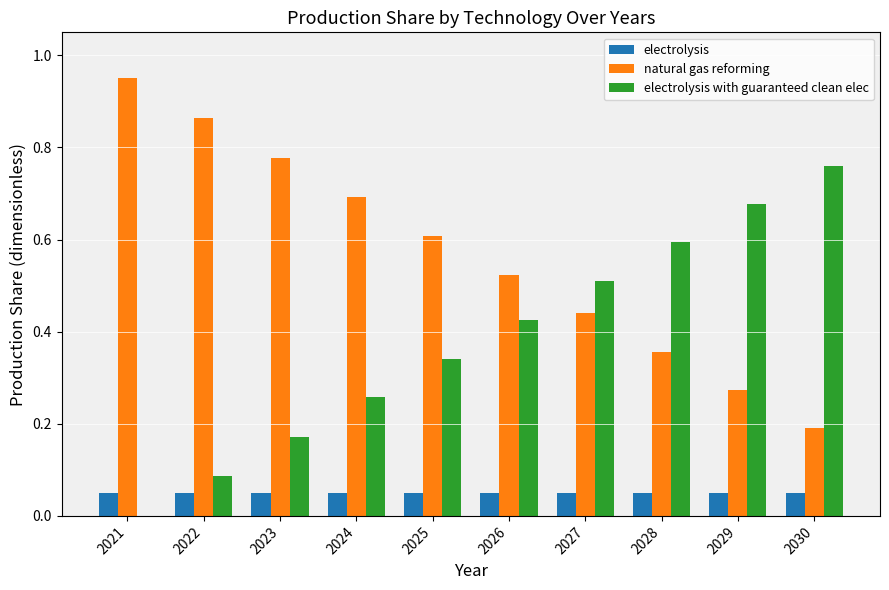

At which label does electrolysis with guaranteed clean elec reach its peak?

2030